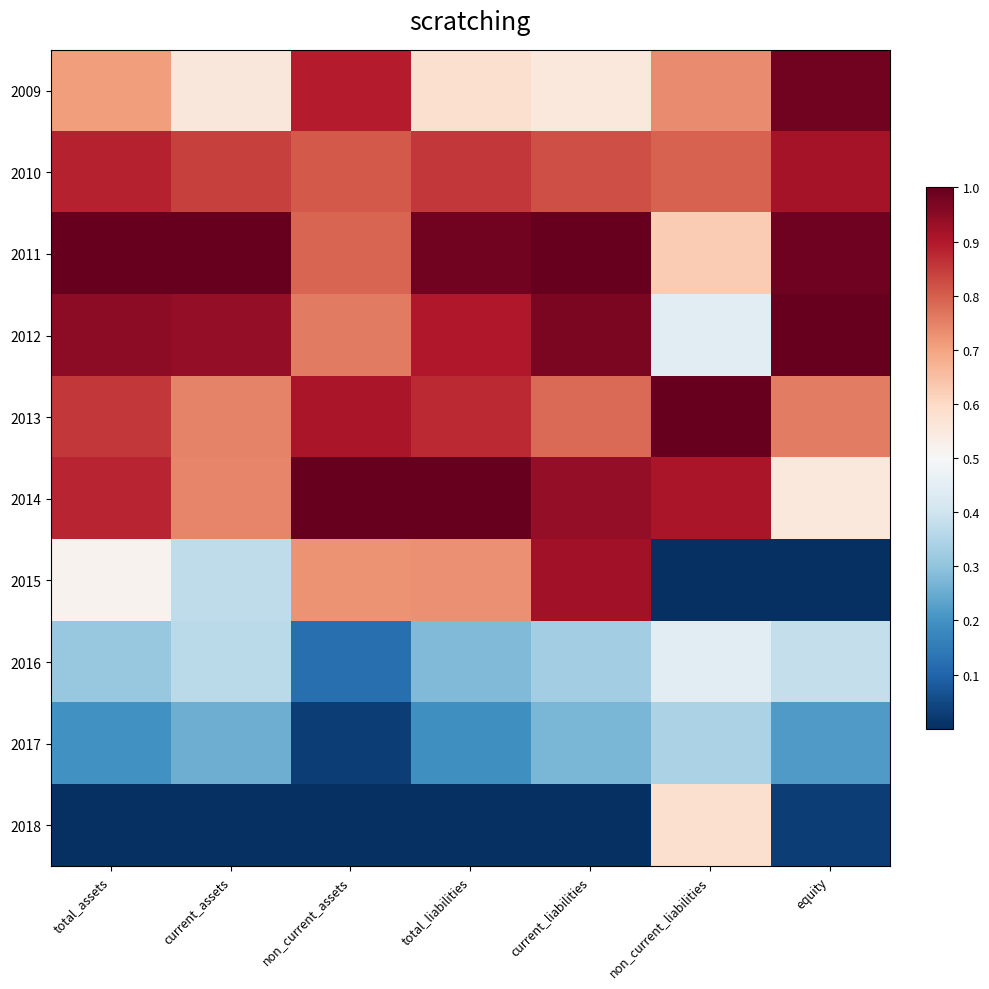

List the series in order of their peak value, highest first.

2011, 2012, 2013, 2014, 2009, 2015, 2010, 2018, 2016, 2017